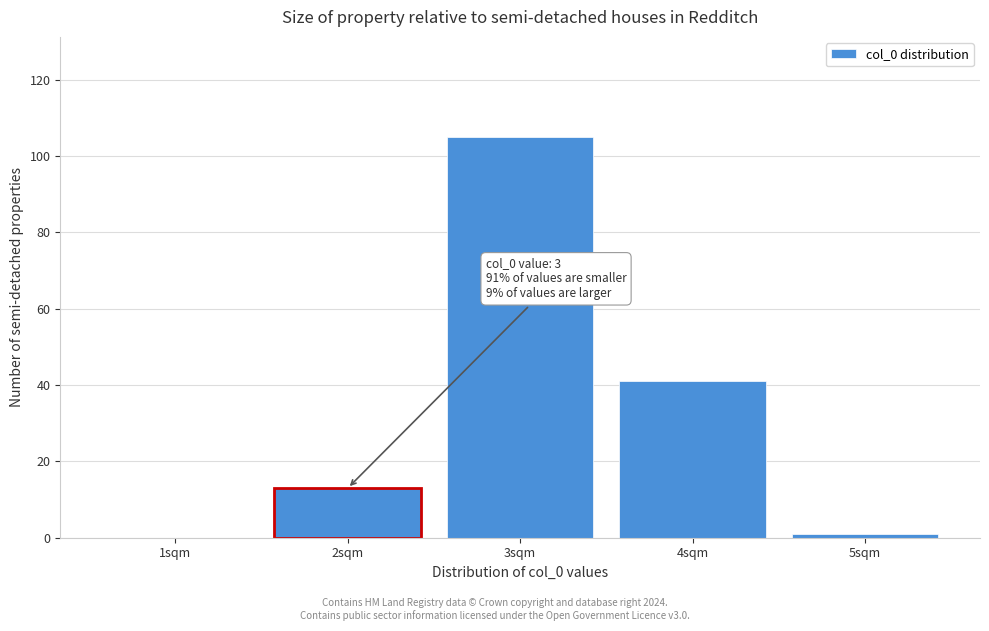

Reading left to right, list all the values displayed in this chart.

1sqm=0	2sqm=13	3sqm=105	4sqm=41	5sqm=1